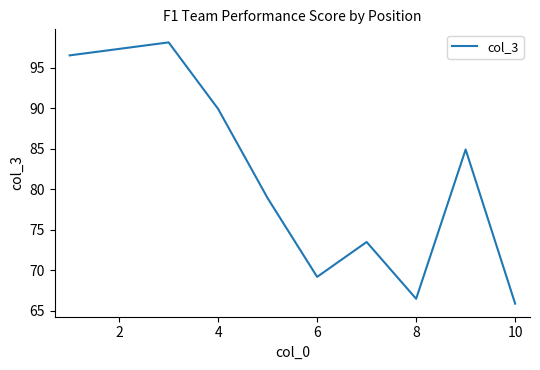

What is the difference between the maximum and minimum values?

32.2